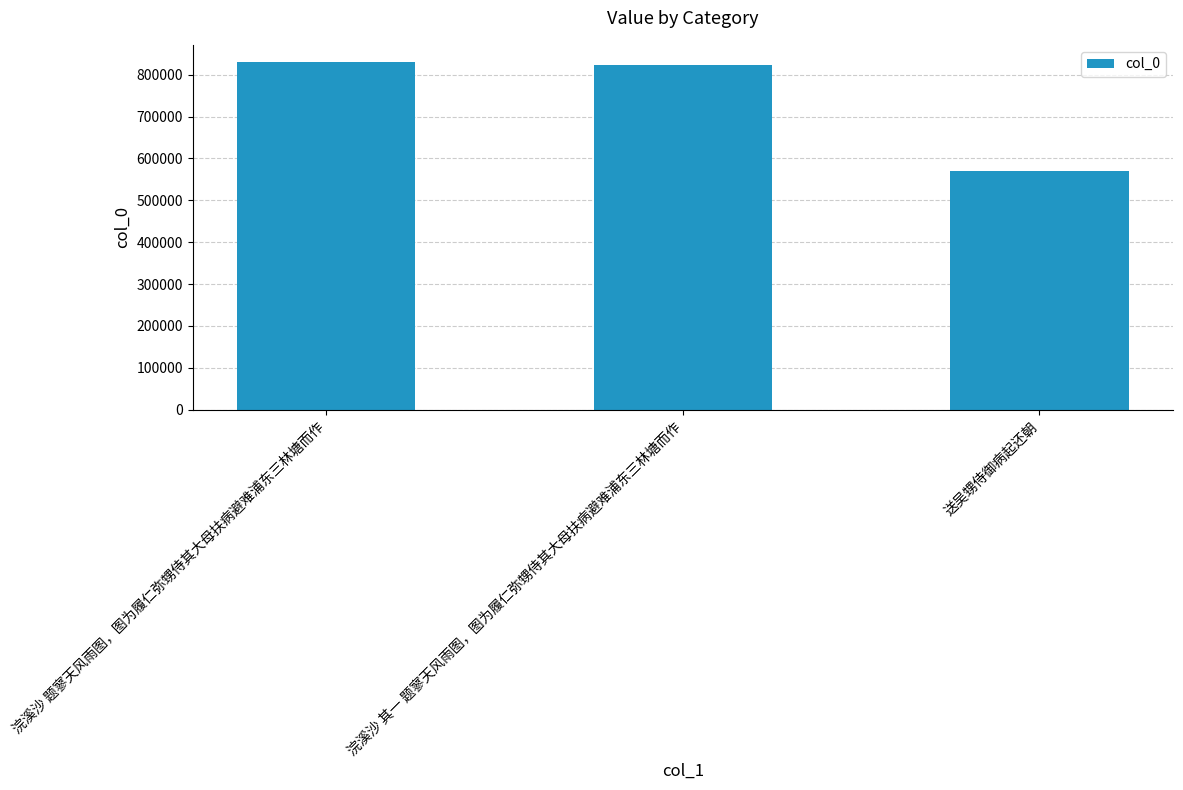

At which category does the chart reach its minimum across all series?

送吴甥侍御病起还朝